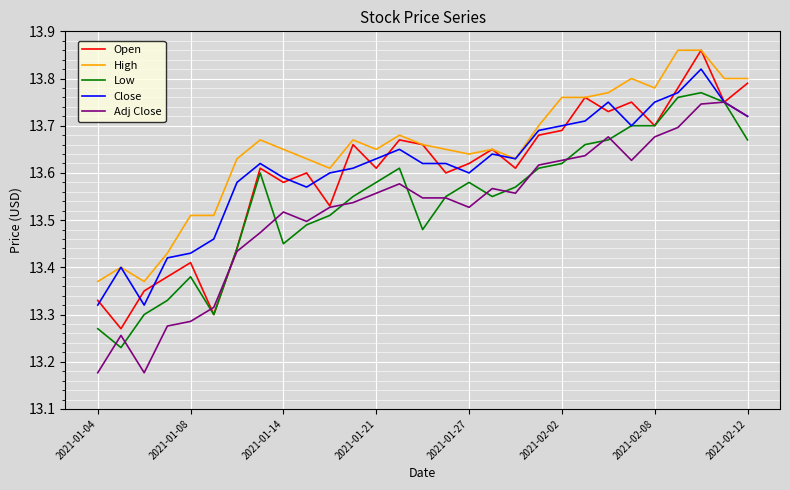

True or false: High and Low intersect in this chart.

False